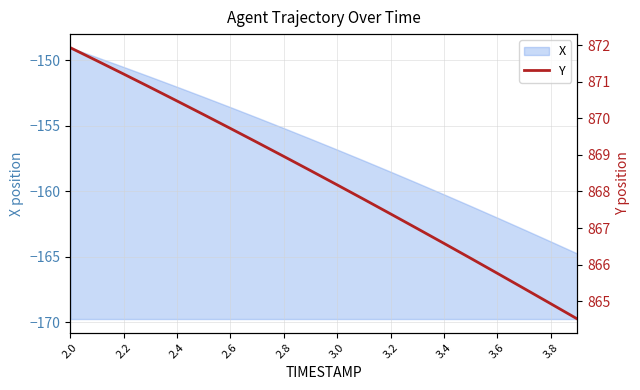

Does the chart display data point markers on the line(s)?

No